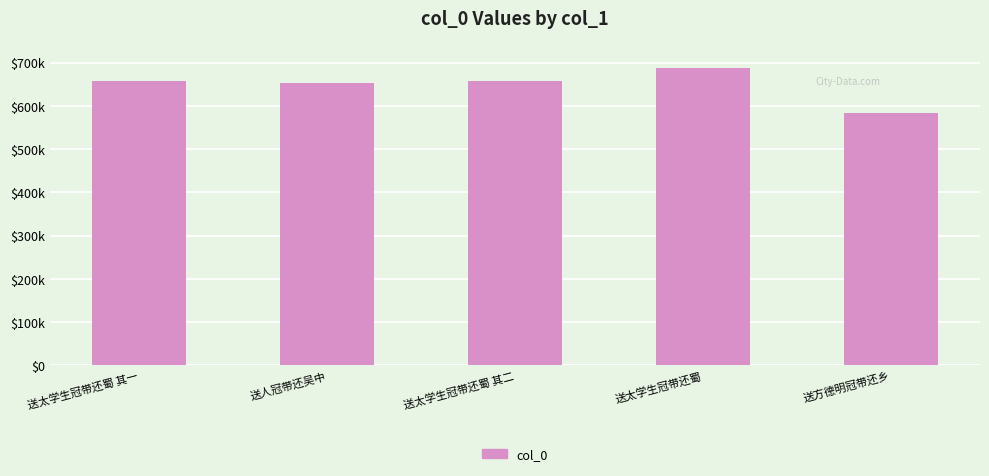

What is the difference between the maximum and second lowest values?

34445